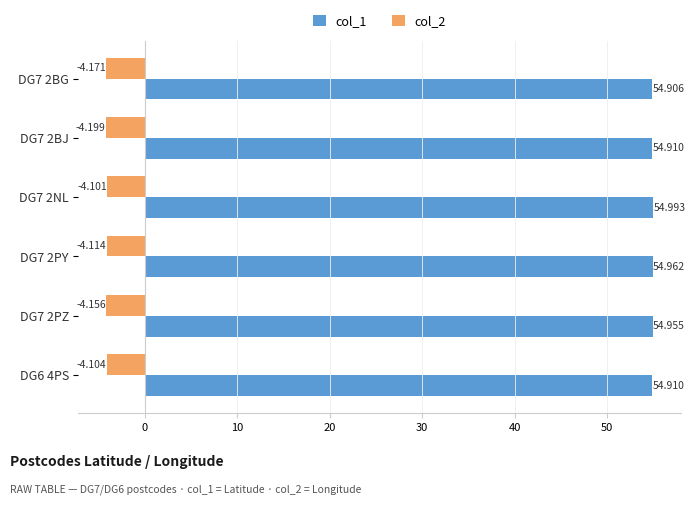

At which label does col_1 reach its peak?

DG7 2NL